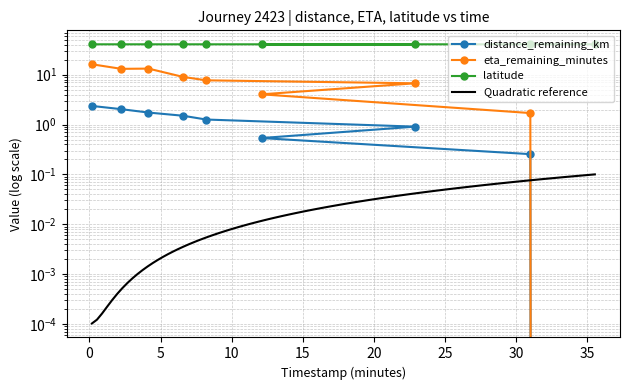

Reading left to right, transcribe all the data shown in this chart.

distance_remaining_km: 2.4	2.0	1.7	1.5	1.3	0.9	0.5	0.3	0.0
eta_remaining_minutes: 16.2	13.1	13.2	9.1	7.7	6.7	4.0	1.7	0.0
latitude: 40.7	40.7	40.7	40.7	40.7	40.7	40.7	40.7	40.7